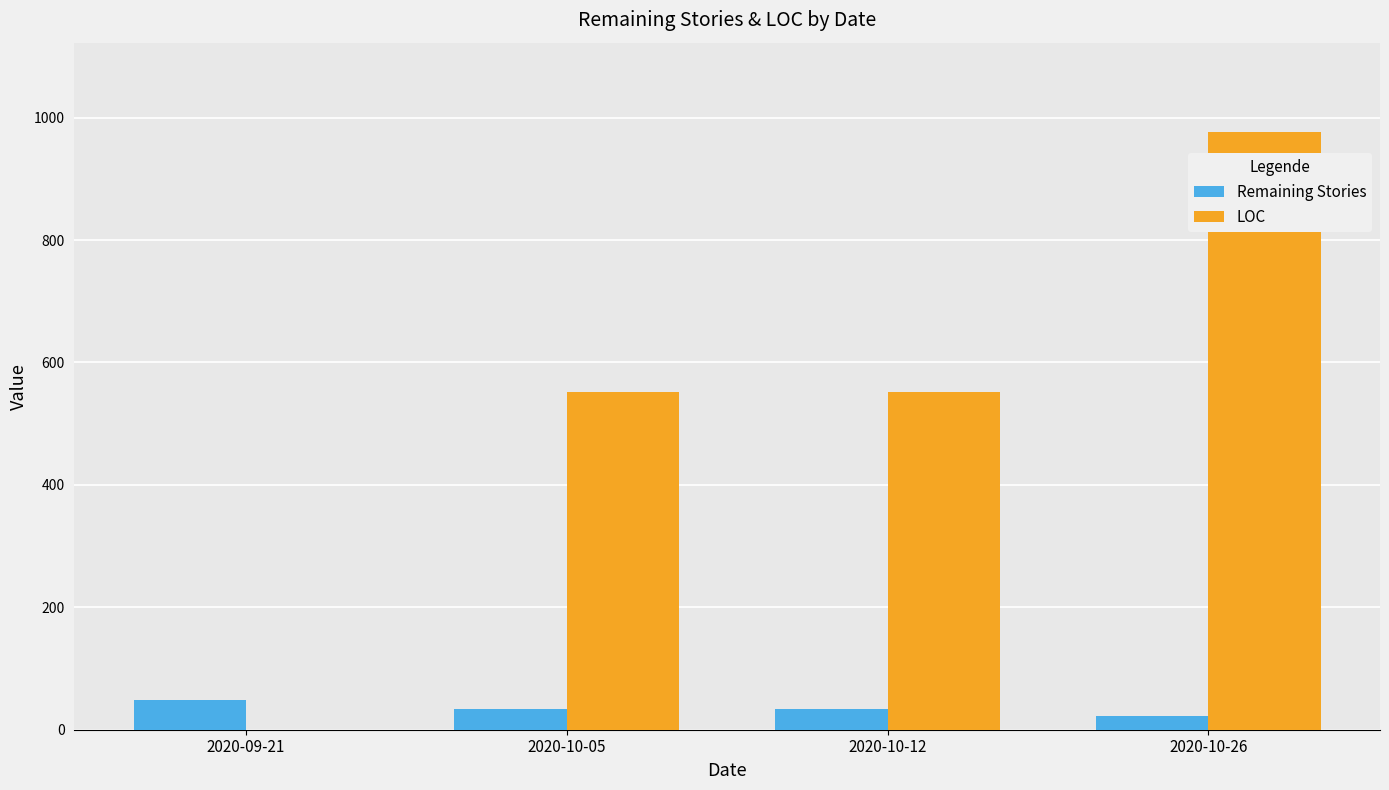

True or false: Remaining Stories has a value of 22 at 2020-10-26.

True